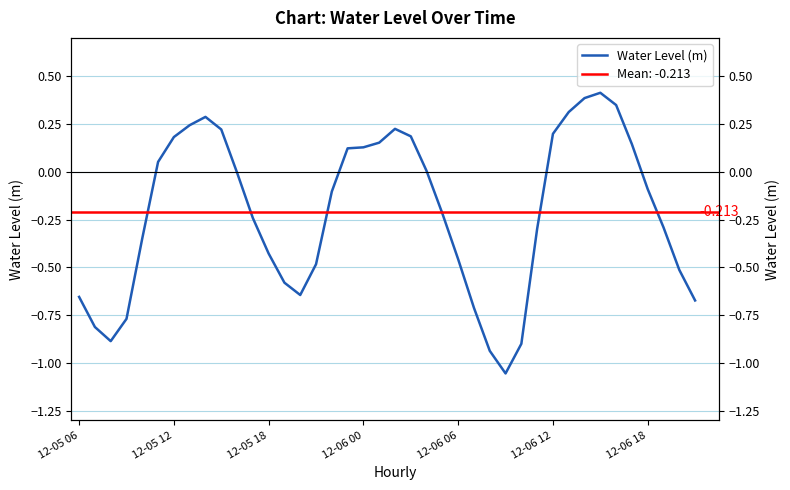

True or false: the data shows -0.6 at 13.

True